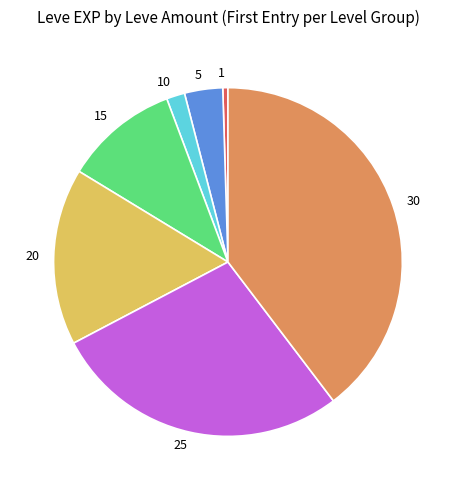

Which category has the biggest portion of the pie?

30